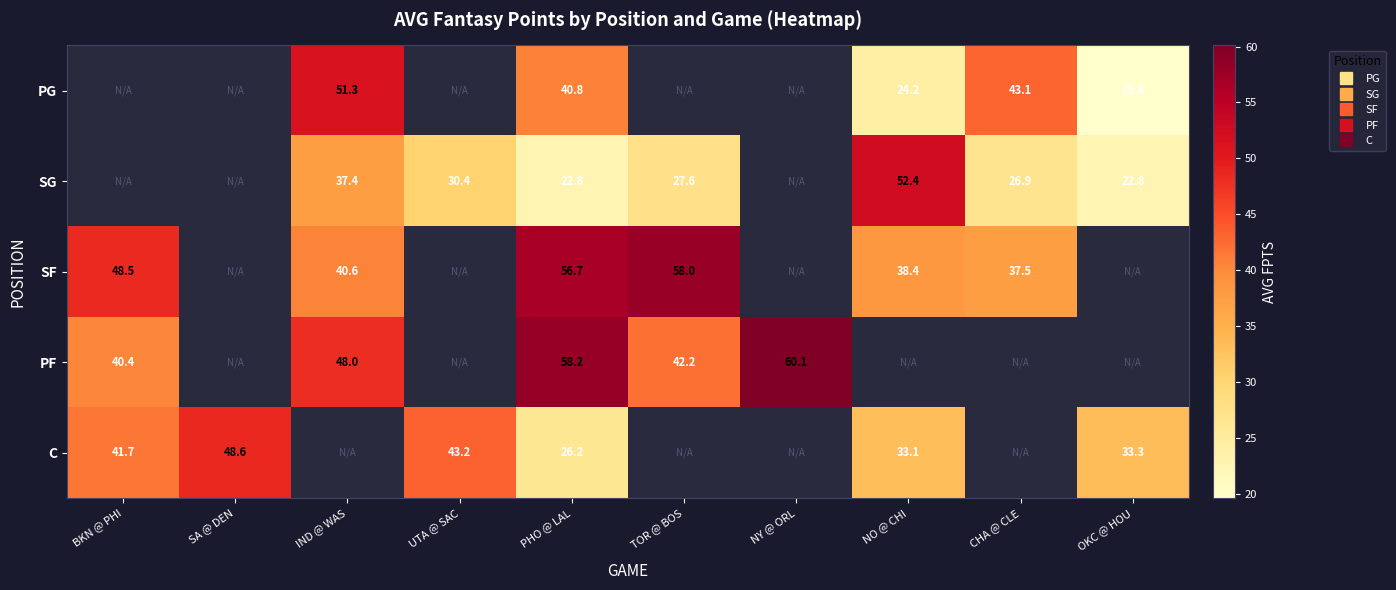

Is it true that SG equals 26.9 at CHA @ CLE?

True